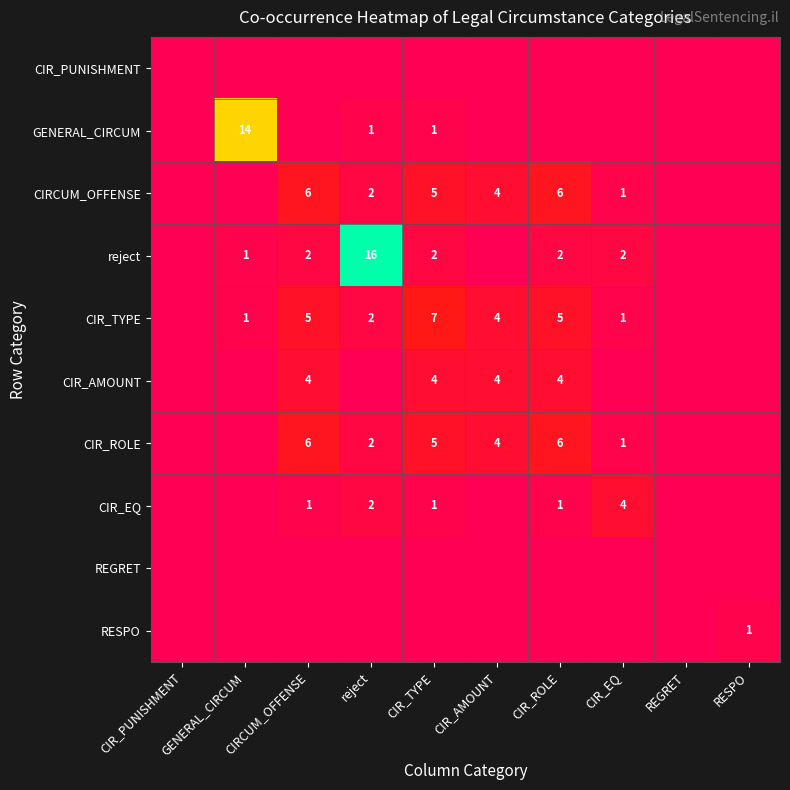

What is the highest value of the CIR_TYPE series?

7